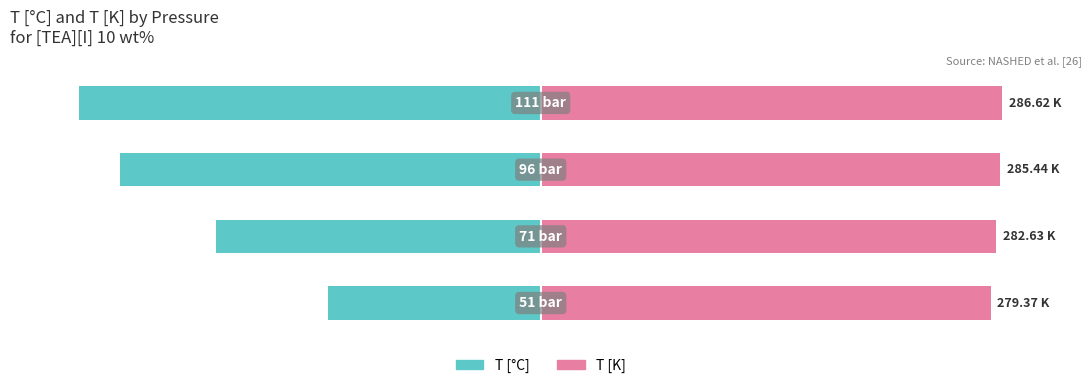

Which series has the widest spread of values?

T [°C]